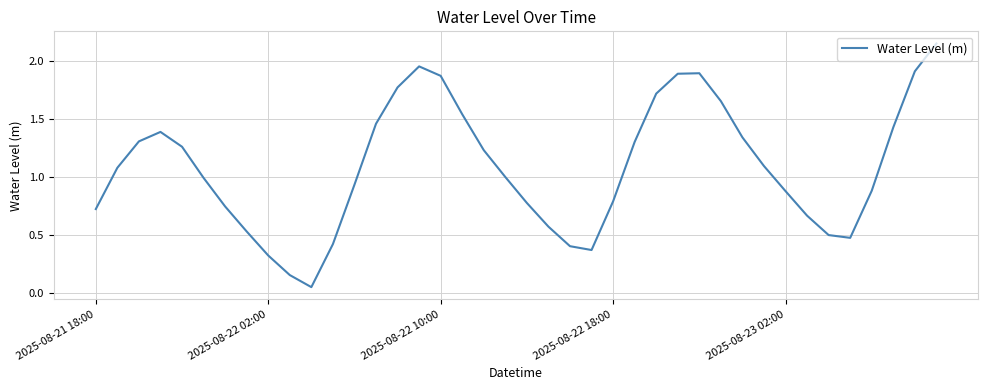

What is the difference between the maximum and minimum values?

2.1